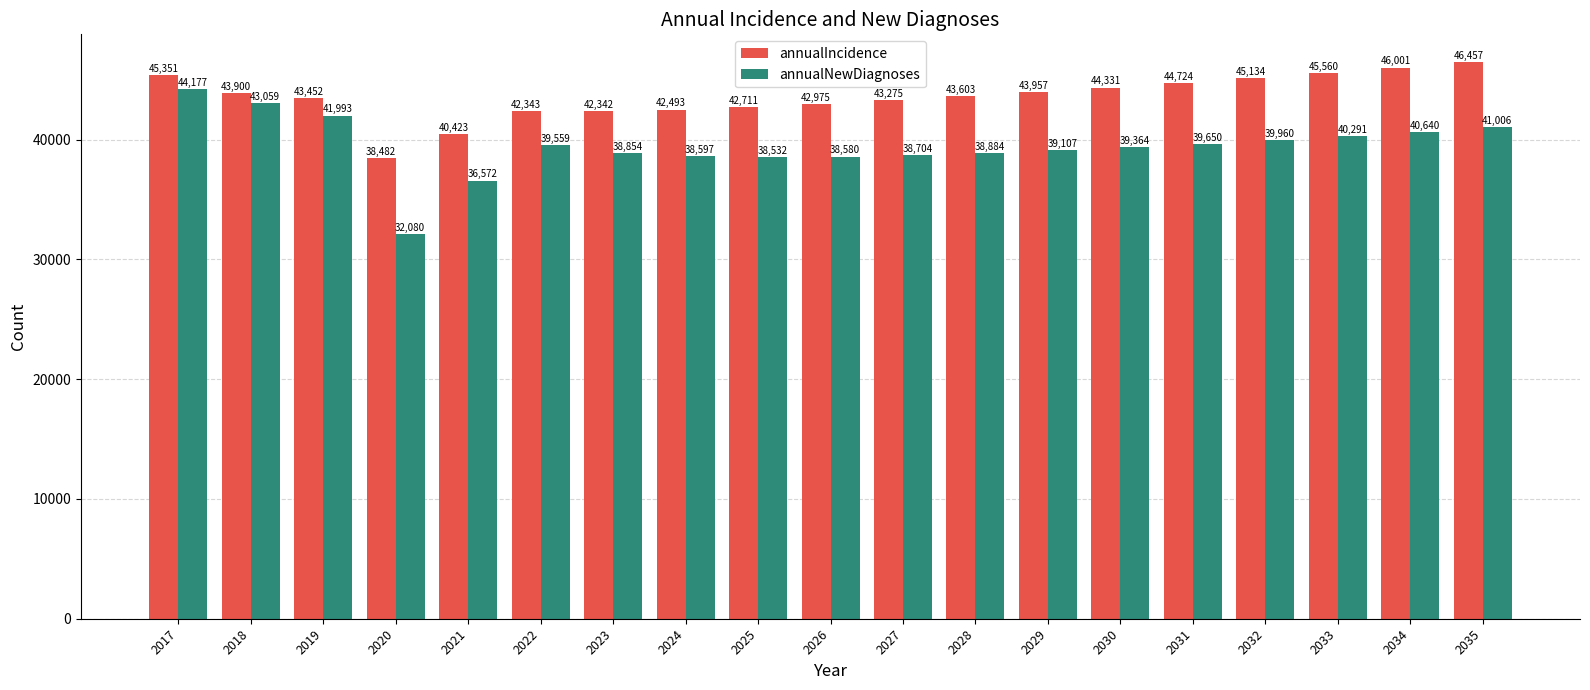

At which label is annualIncidence closest to 42469?

2024